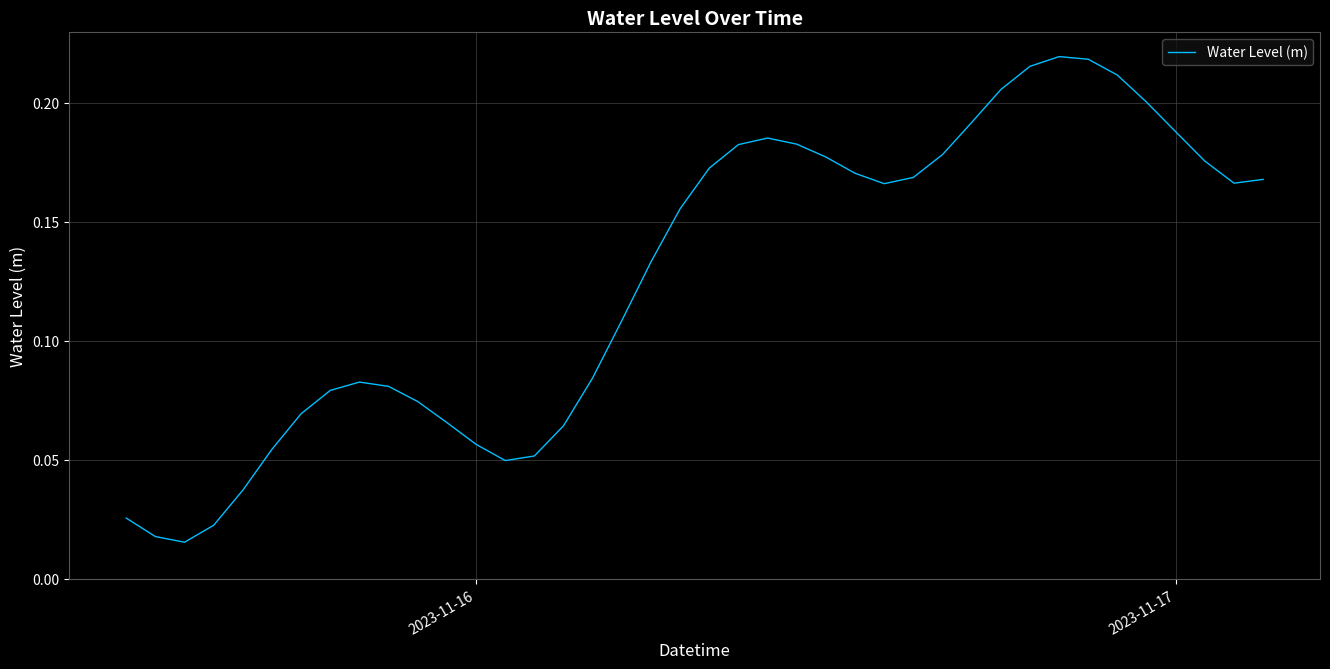

True or false: there are more than 2 points higher than both neighbors.

True